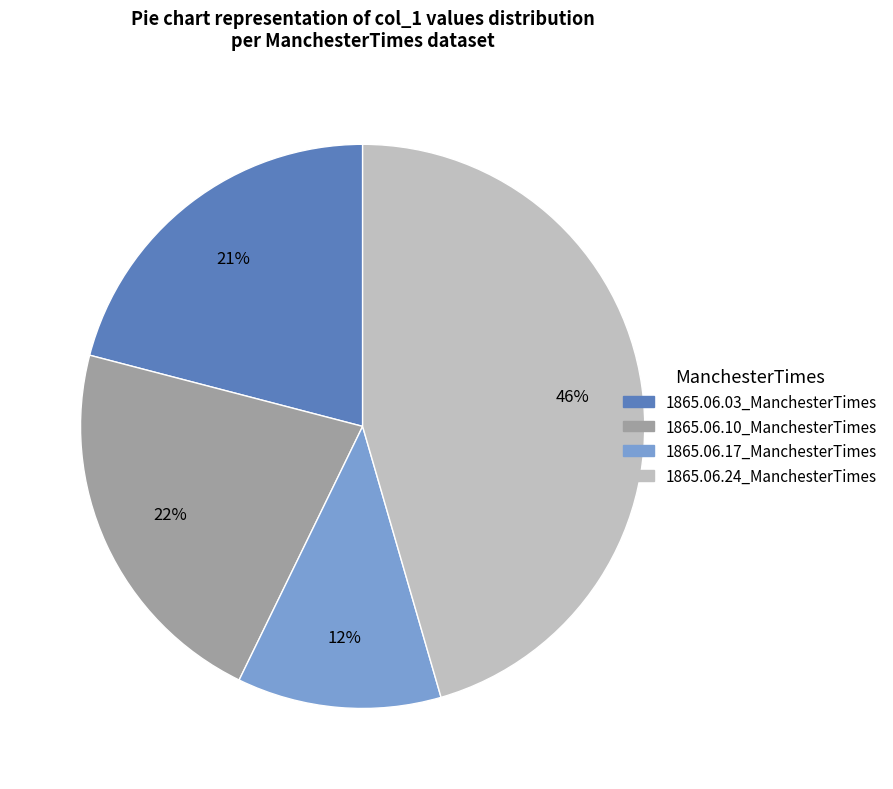

True or false: 1865.06.17_ManchesterTimes accounts for 12% of the total.

True